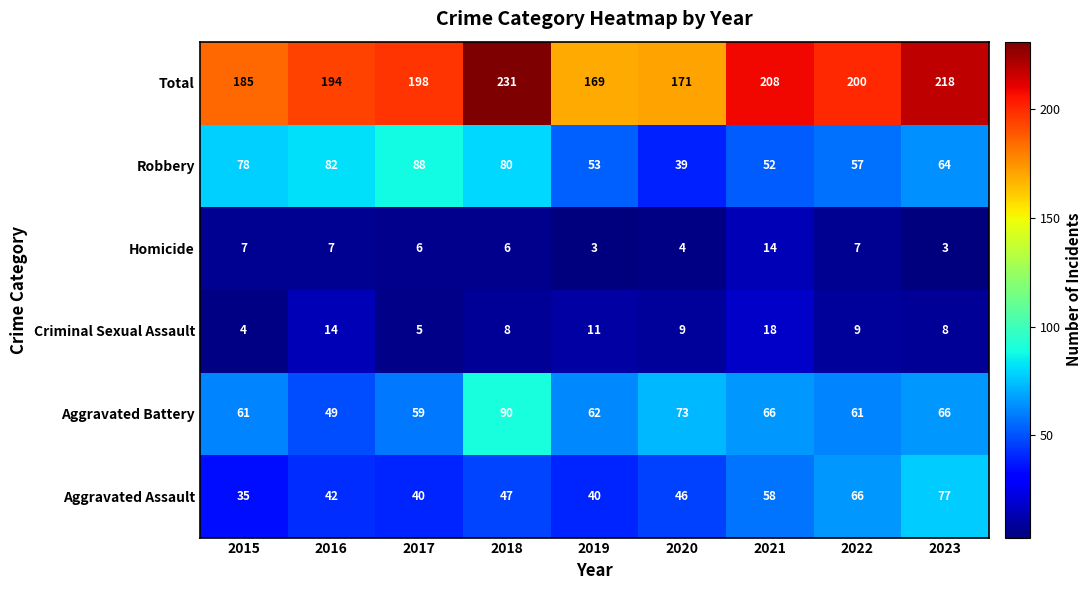

What is the difference between the Aggravated Assault values at 2023 and 2022?

11